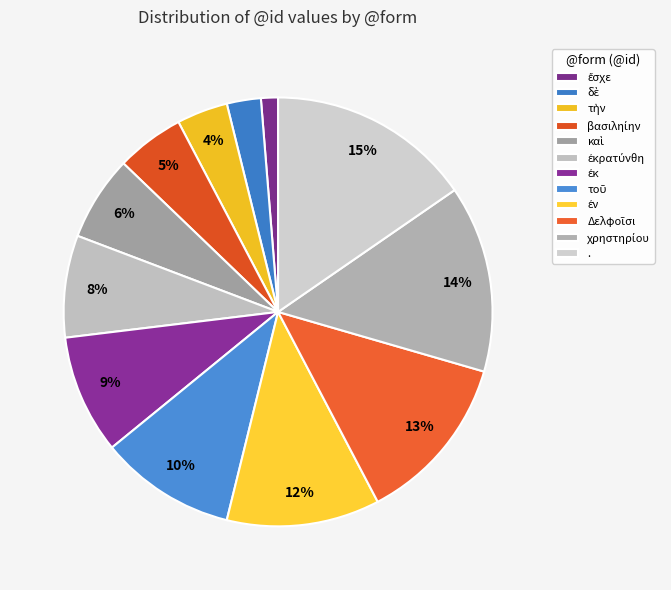

Which category has the biggest portion of the pie?

.